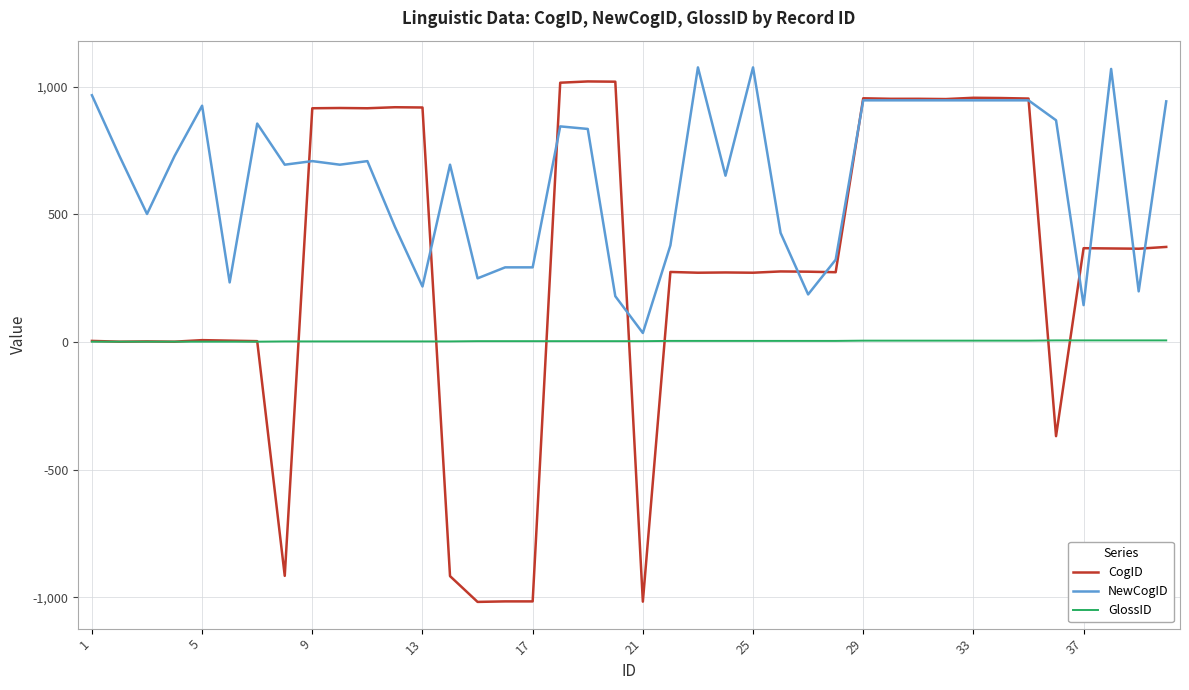

List the series in order of their peak value, lowest first.

GlossID, CogID, NewCogID